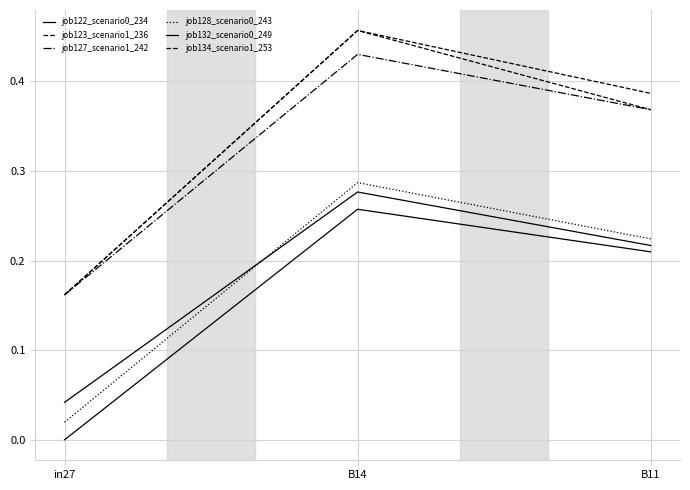

How many lines are shown in the chart?

6